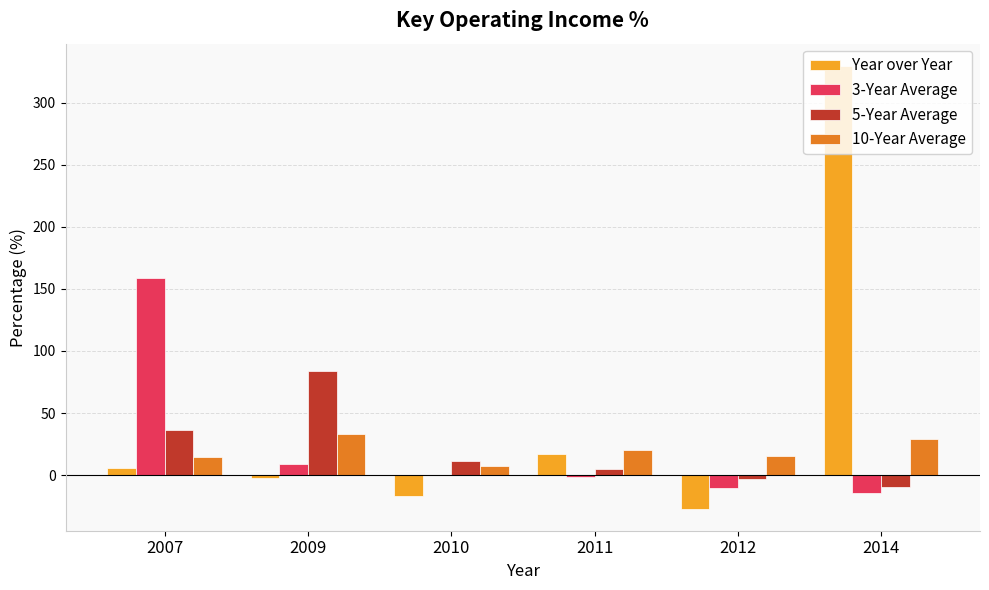

What is the sum of the Year over Year values at 2012 and 2010?

-43.4